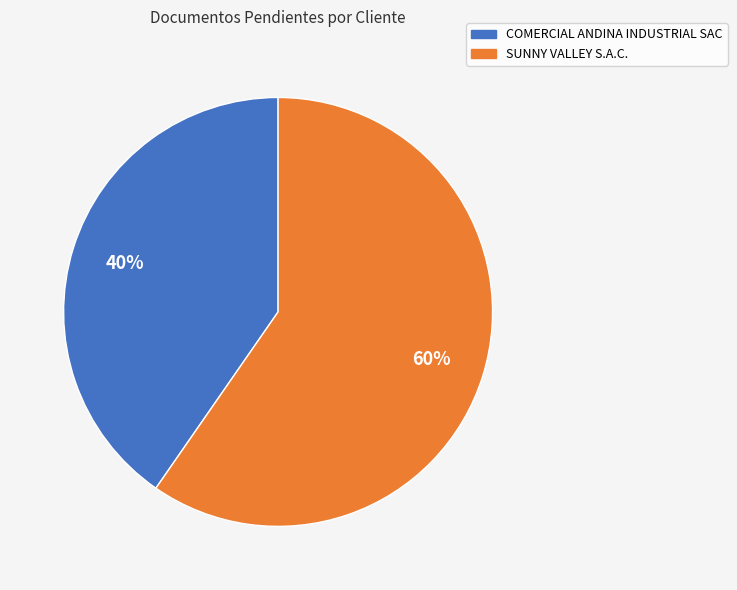

Count the number of slices in the pie.

2